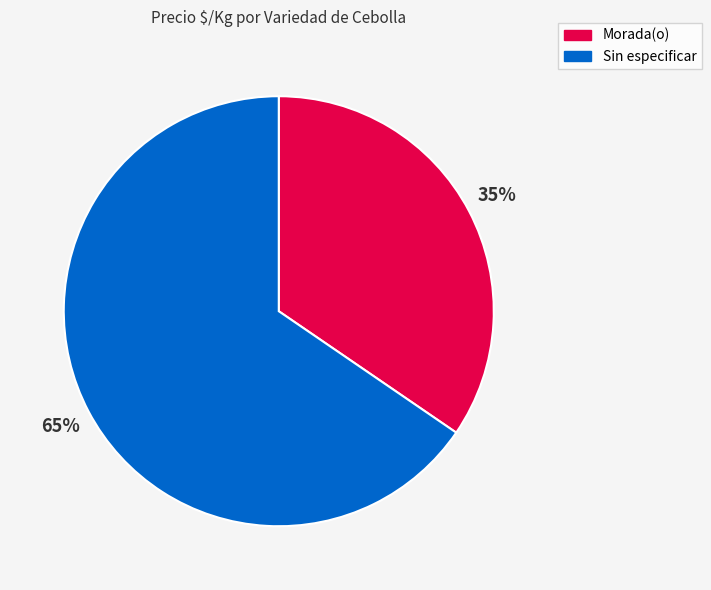

Rank the categories by value from highest to lowest.

Sin especificar, Morada(o)